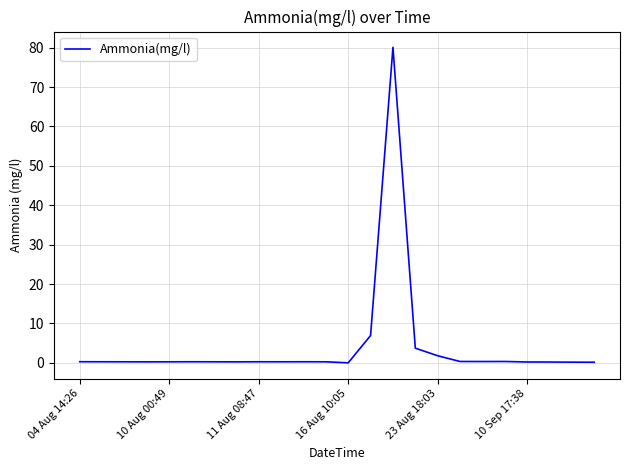

Is this an area chart (filled region under the line)?

No